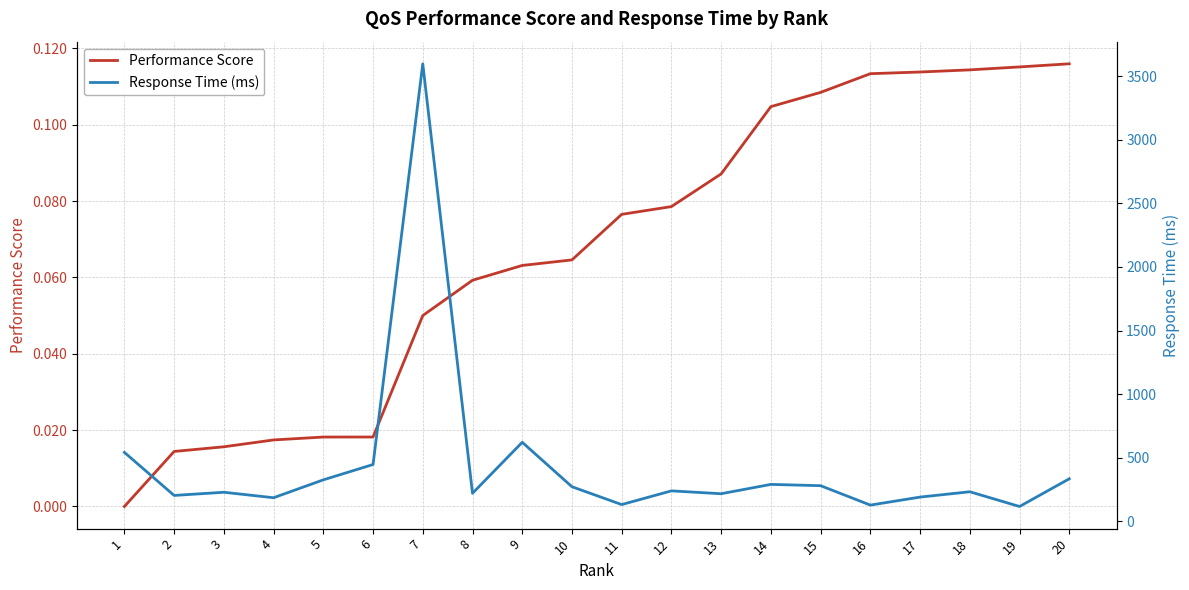

Which category has the lowest value across all series?

1